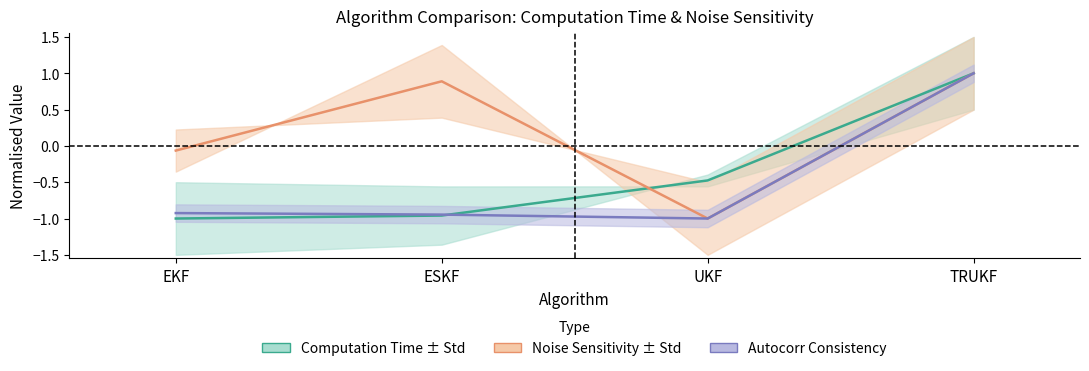

Between EKF and UKF, which series saw the biggest shift?

Mean_Noise_Sensitivity